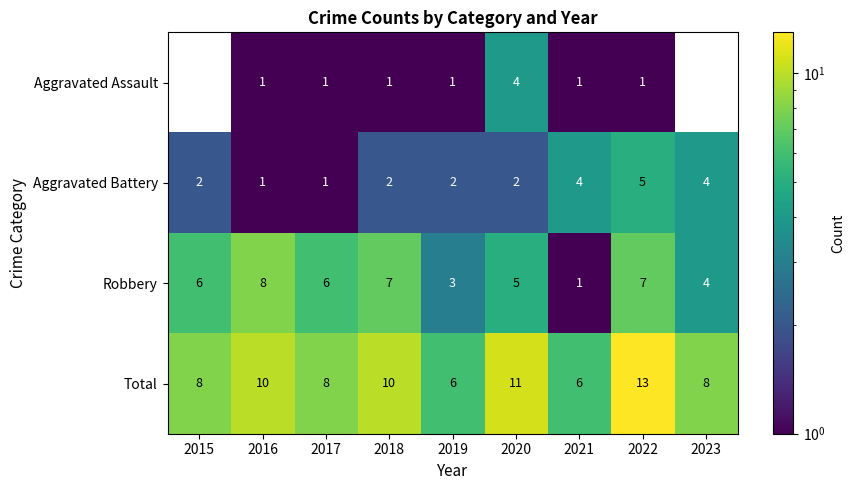

What is the difference between the highest and lowest values at 2018?

9